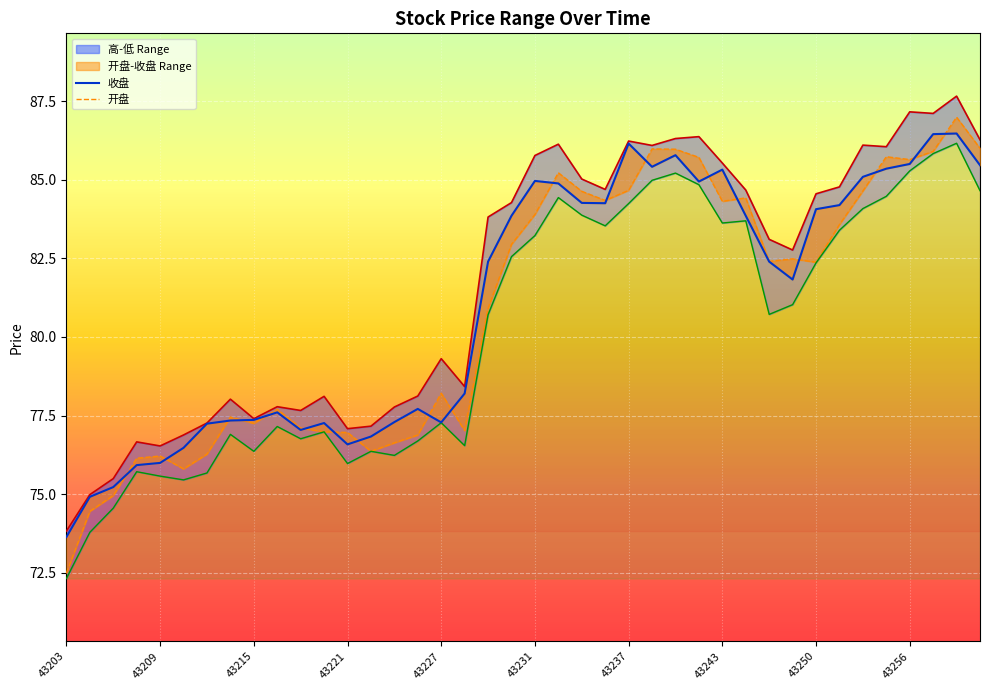

Is it true that 开盘 equals 133.6 at 43227?

False